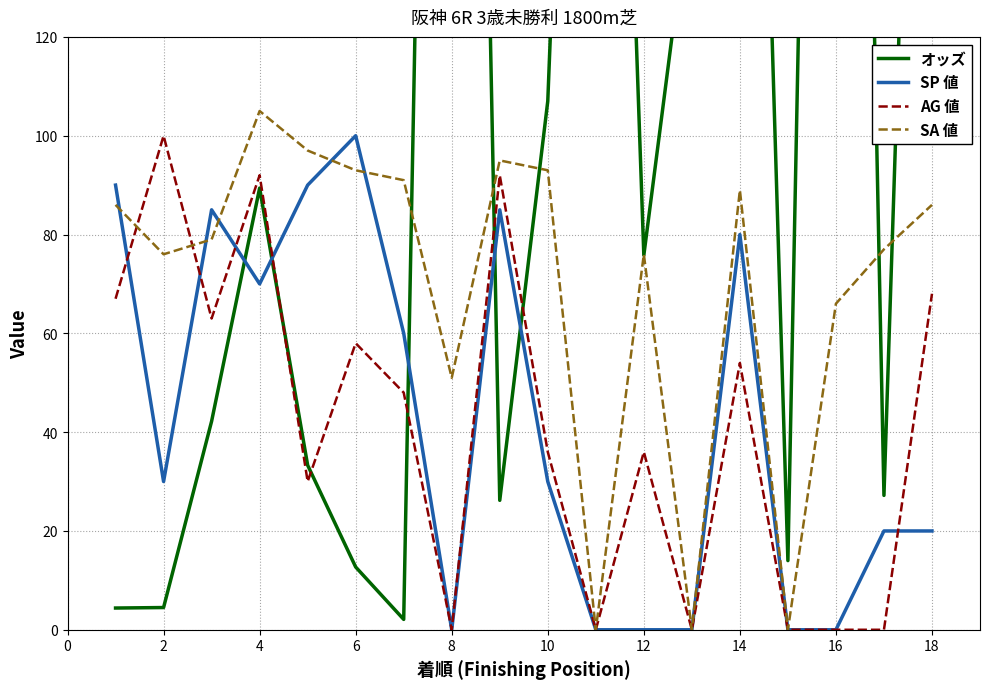

The AG 値 series shows -48.6 at 12. True or false?

False